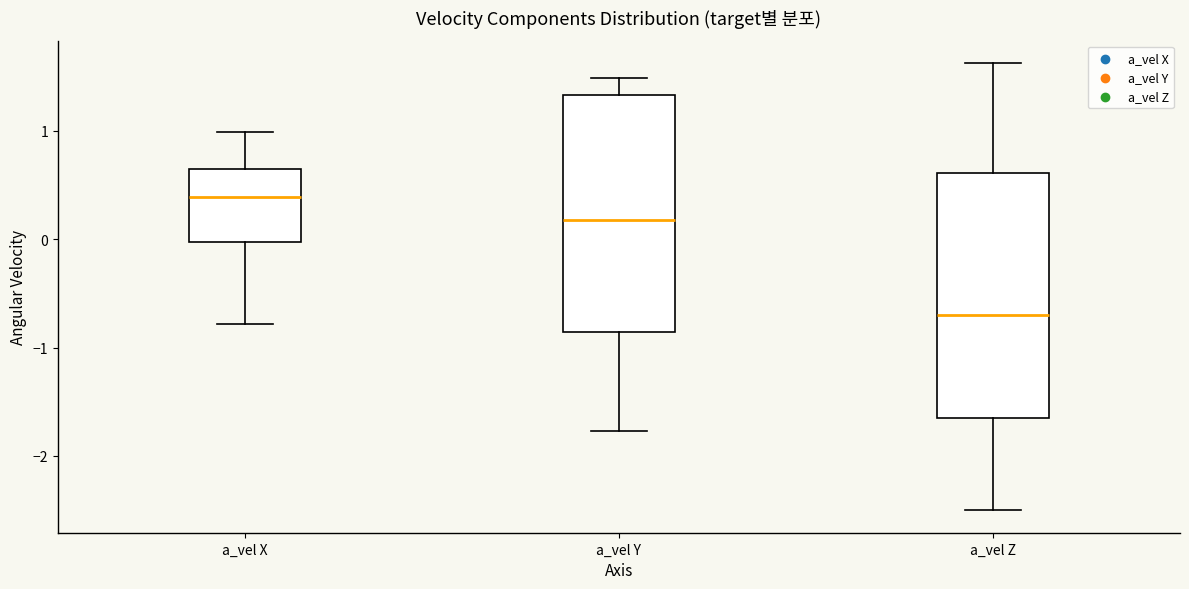

Where is the lower edge of the box for a_vel Z on the y-axis? The values are not printed on the chart, so give them approximately, as read against the axis.

-1.6